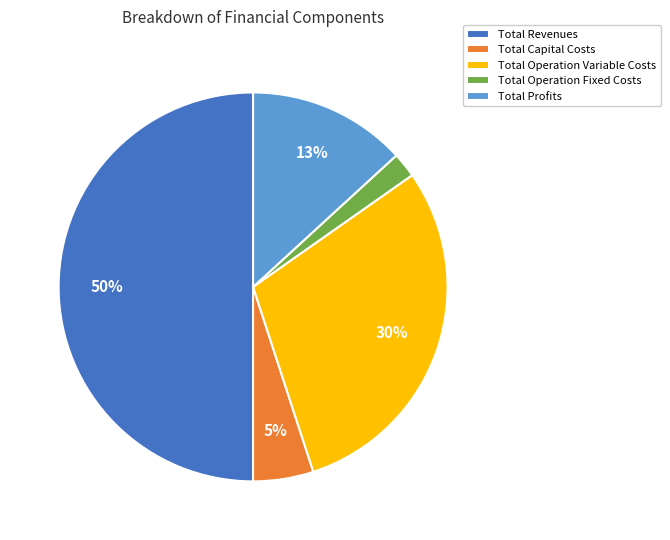

Which slice is the largest?

Total Revenues